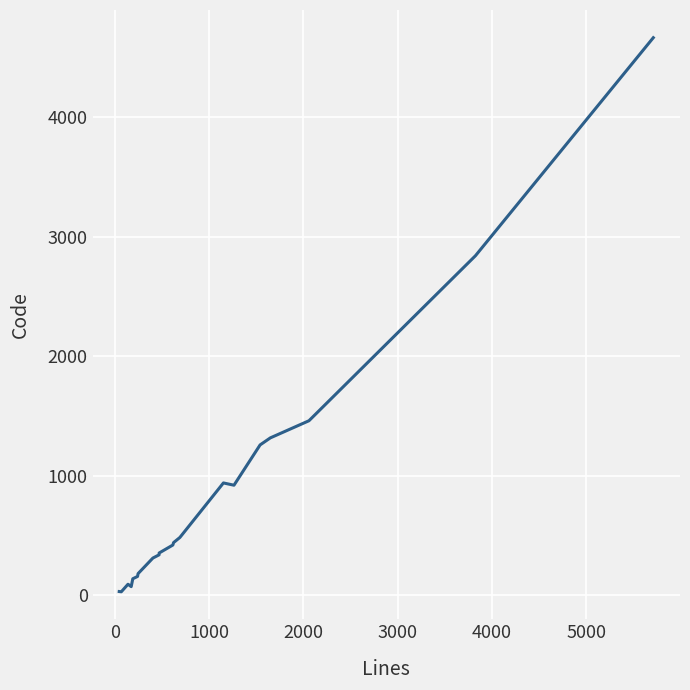

What is the difference between the second highest and minimum values?

2810